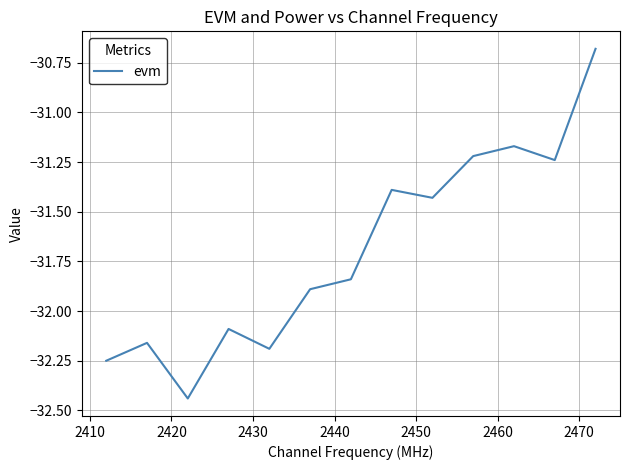

What is the difference between the maximum and minimum values?

1.8